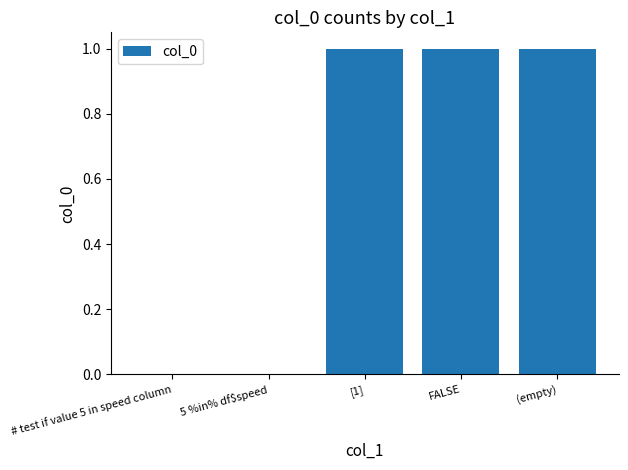

Reading right to left, extract all data points from this chart.

(empty)=1	FALSE=1	[1]=1	5 %in% df$speed=0	# test if value 5 in speed column=0